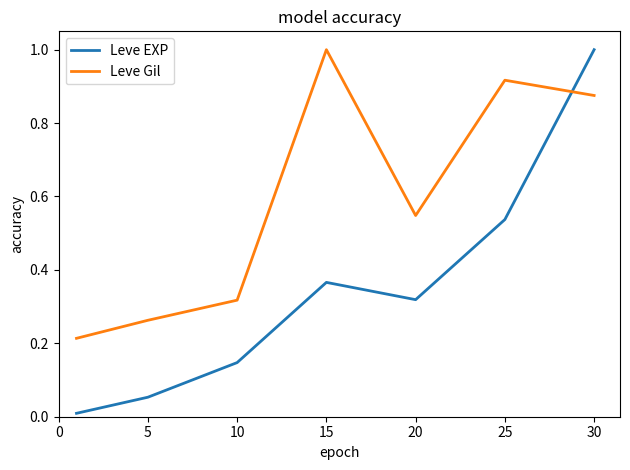

Rank the series by their average value, from lowest to highest.

Leve EXP, Leve Gil